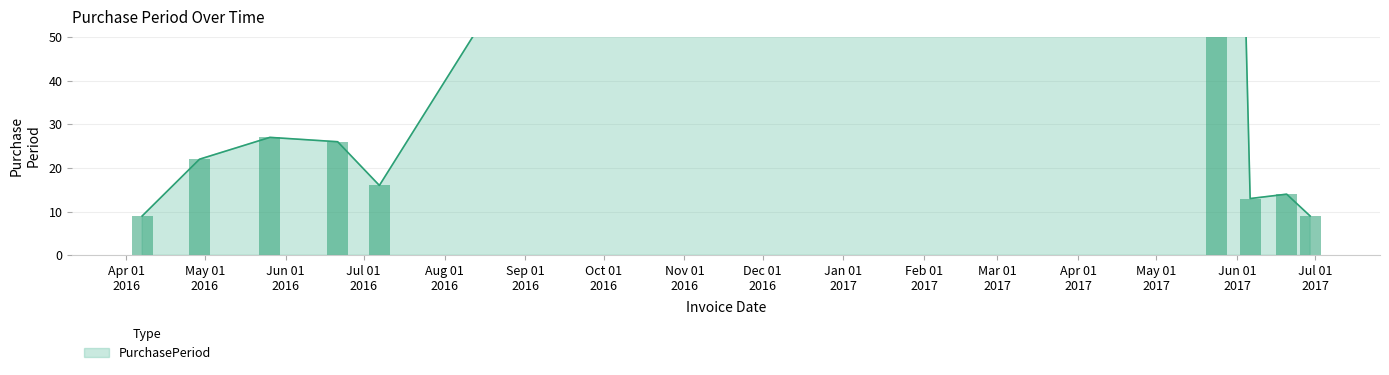

Reading left to right, extract all data points from this chart.

2016-04-07=9	2016-04-29=22	2016-05-26=27	2016-06-21=26	2016-07-07=16	2017-05-24=321	2017-06-06=13	2017-06-20=14	2017-06-29=9